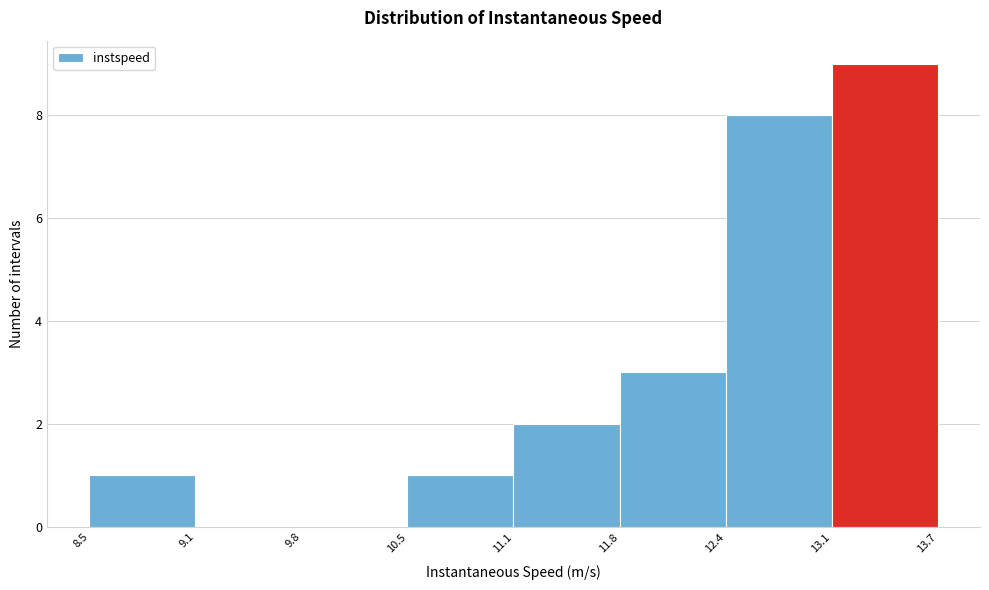

Reading left to right, transcribe this chart: for each bar, give the range it covers on the x-axis and its height. The values are not printed on the chart, so give them approximately, as read against the axis.

8.5 to 9.1: 1
9.1 to 9.8: 0
9.8 to 10.5: 0
10.5 to 11.1: 1
11.1 to 11.8: 2
11.8 to 12.4: 3
12.4 to 13.1: 8
13.1 to 13.7: 9